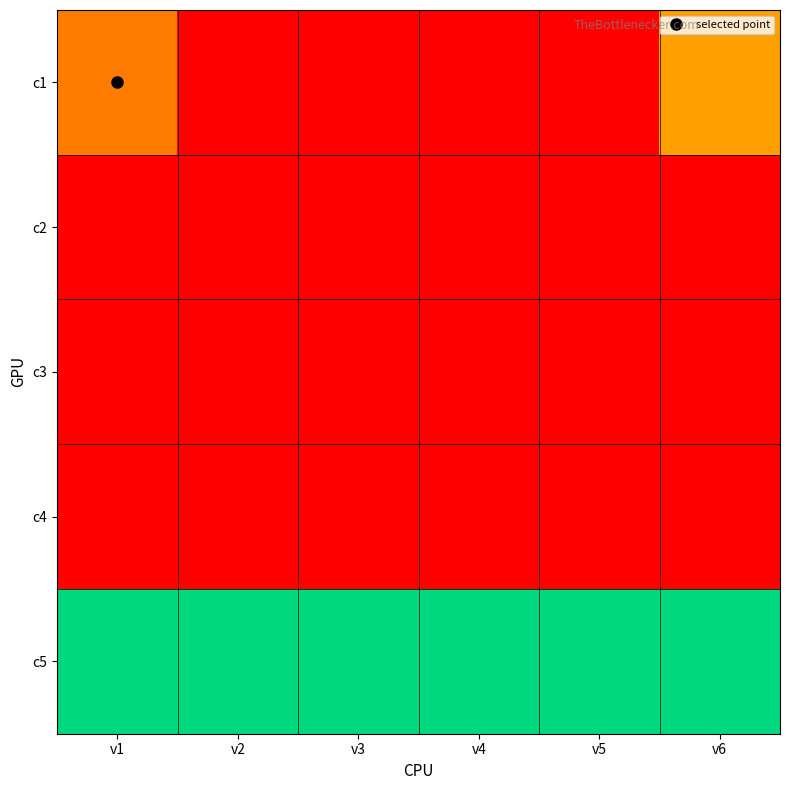

Reading left to right, list all the values displayed in this chart.

c1: v1=0.4	v2=0.0	v3=0.0	v4=0.0	v5=0.0	v6=0.5
c2: v1=0.0	v2=0.0	v3=0.0	v4=0.0	v5=0.0	v6=0.0
c3: v1=0.0	v2=0.0	v3=0.0	v4=0.0	v5=0.0	v6=0.0
c4: v1=0.0	v2=0.0	v3=0.0	v4=0.0	v5=0.0	v6=0.0
c5: v1=1.0	v2=1.0	v3=1.0	v4=1.0	v5=1.0	v6=1.0